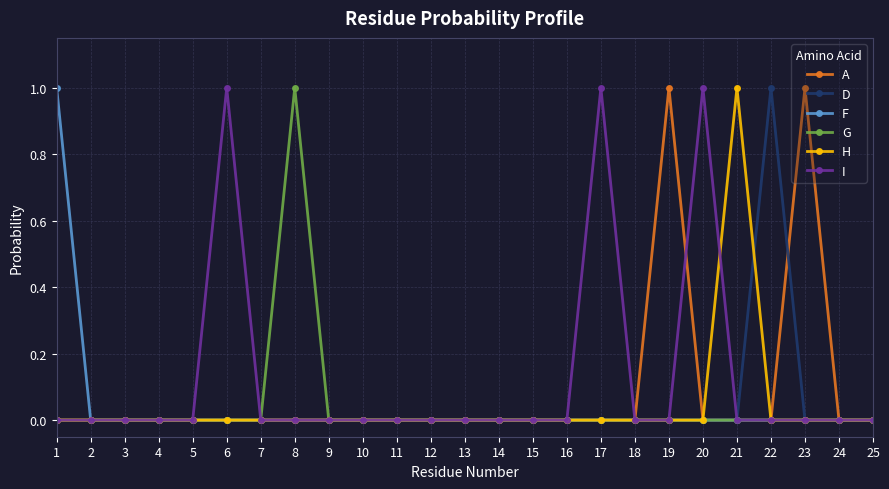

The value of A at 25 is 0. True or false?

True